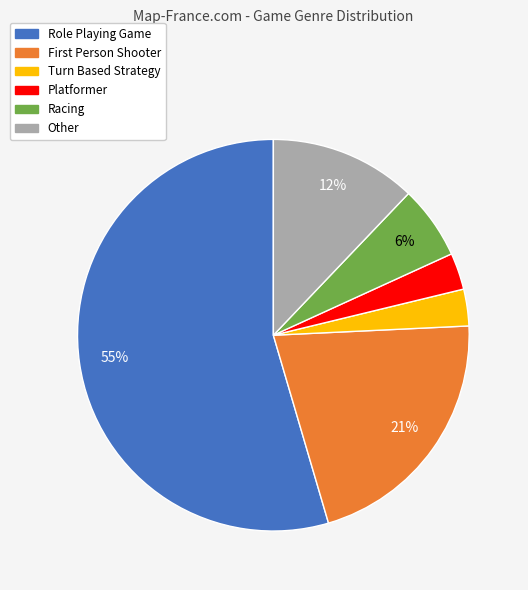

Count the number of slices in the pie.

6